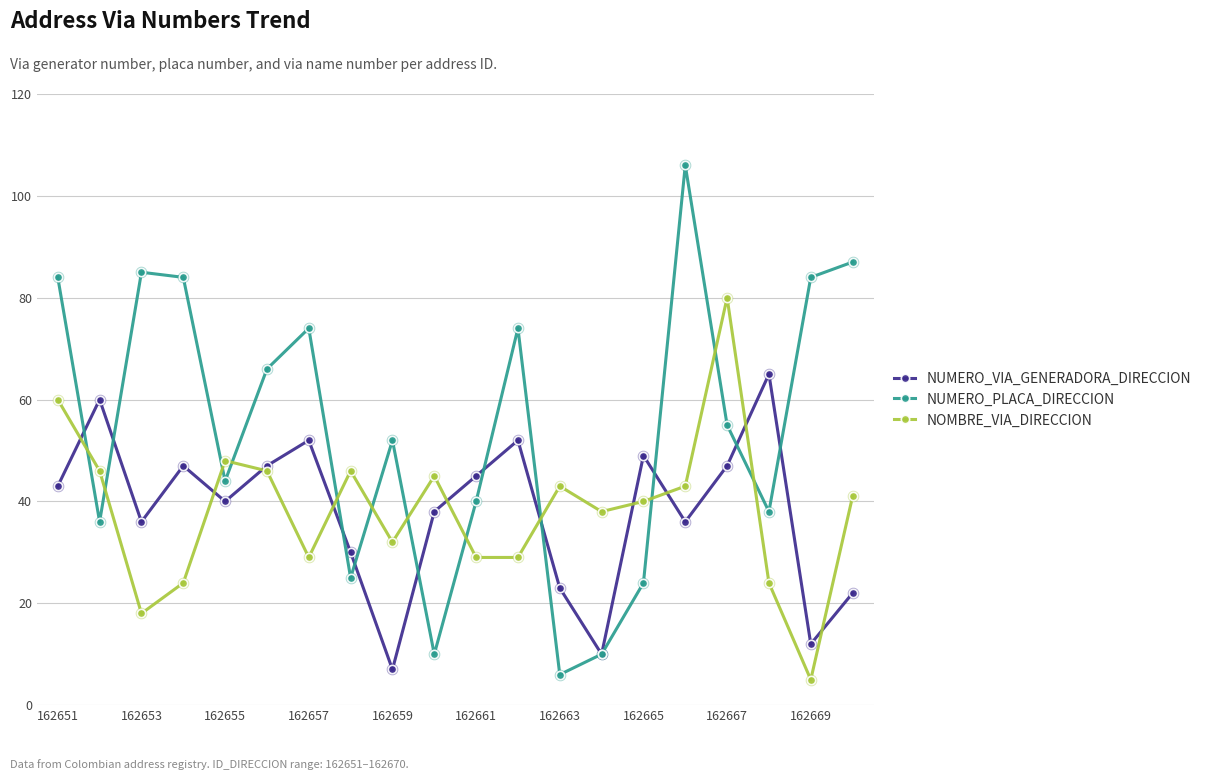

Which series has the largest range (max minus min)?

NUMERO_PLACA_DIRECCION